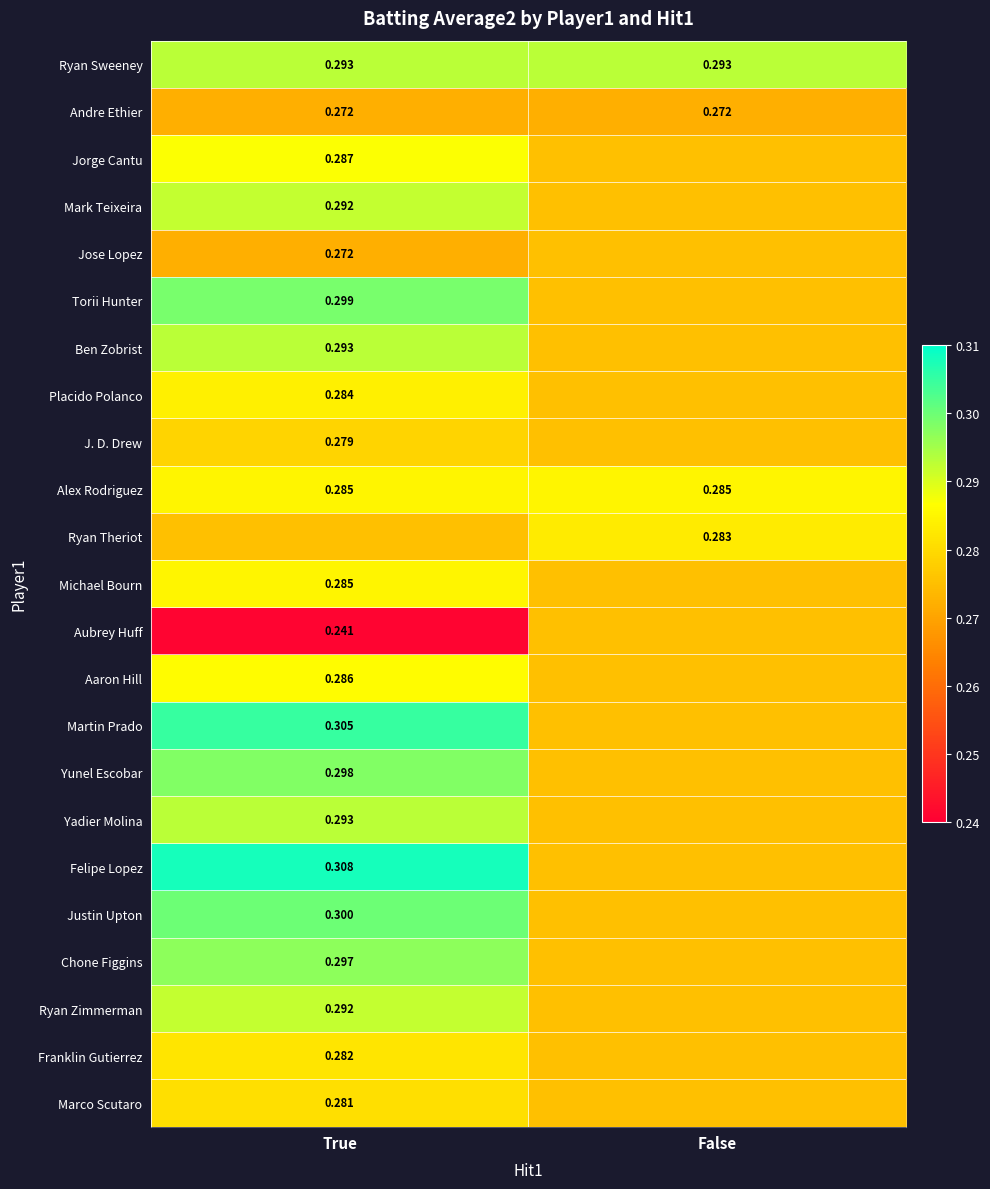

Is the value of Jorge Cantu at True greater than the value of Chone Figgins at True?

No